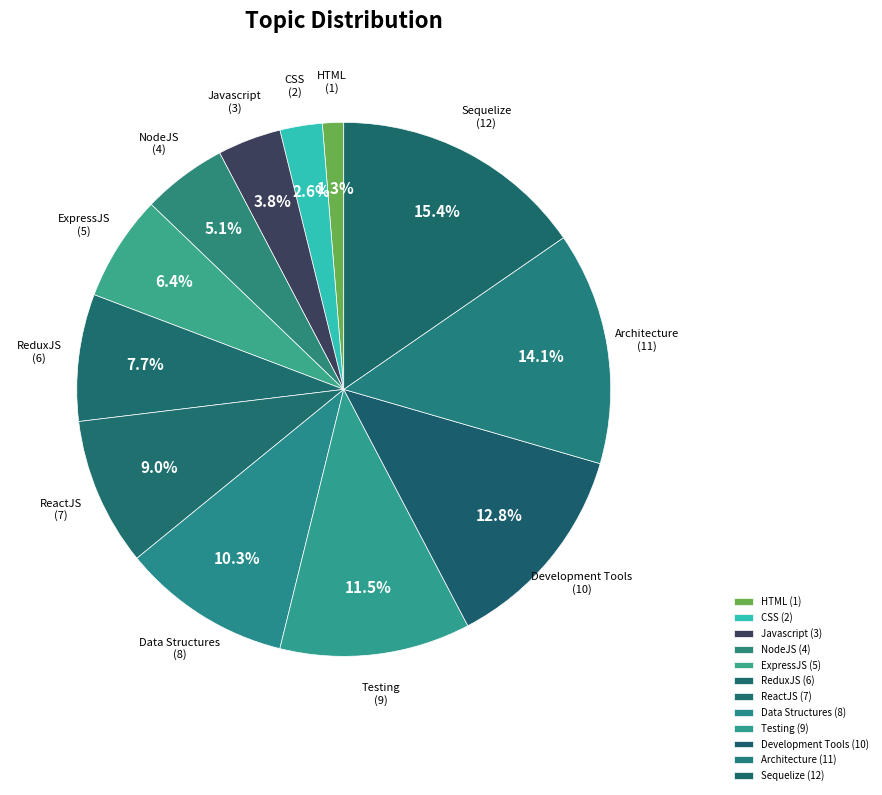

To the nearest percent, what portion does Sequelize represent?

15%